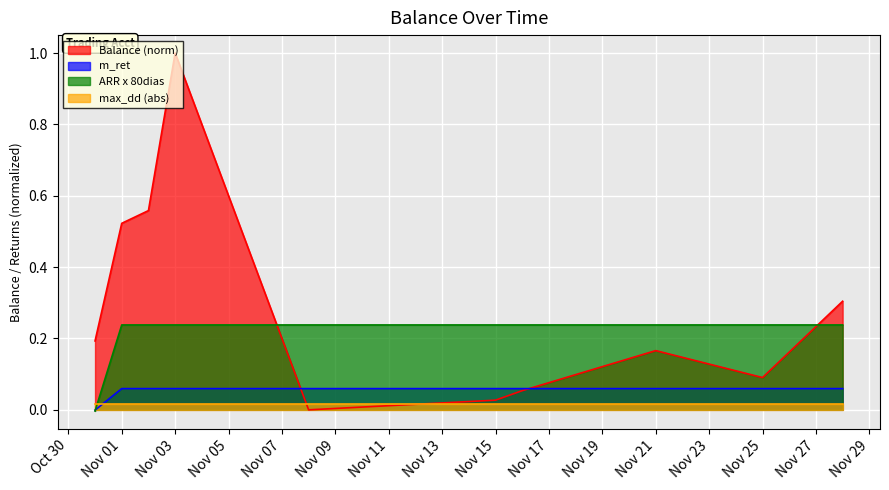

Which series has the largest range (max minus min)?

Balance (norm)